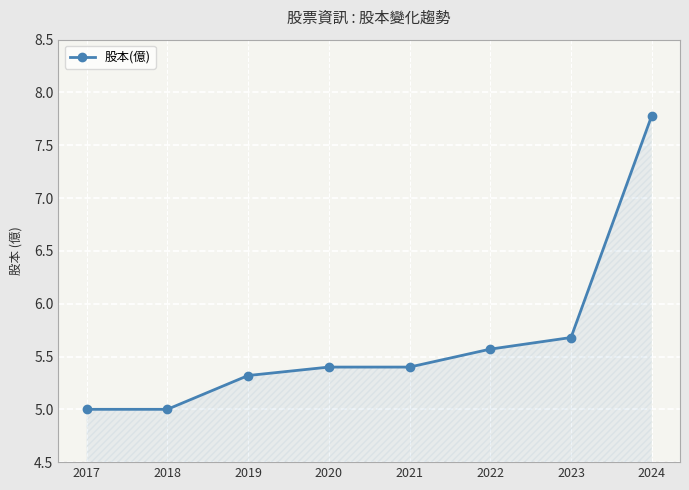

What value does the data have at 2018?

5.0